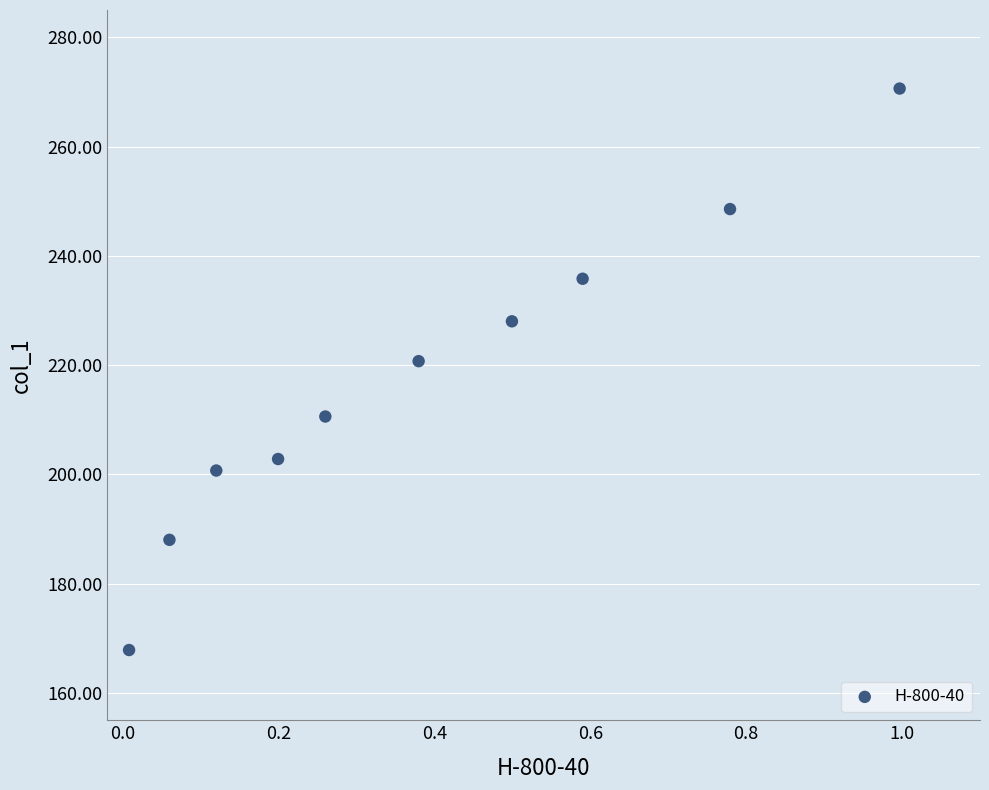

What is the average Y value?

217.4